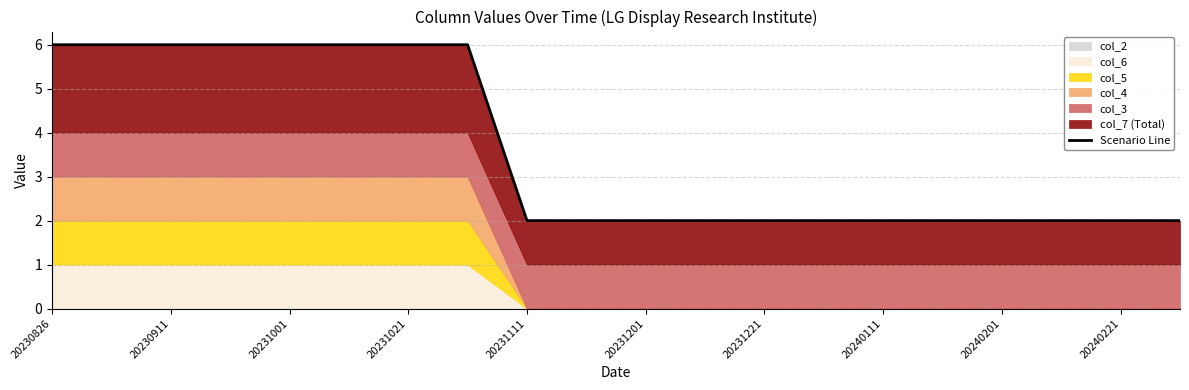

What is the average value?

4